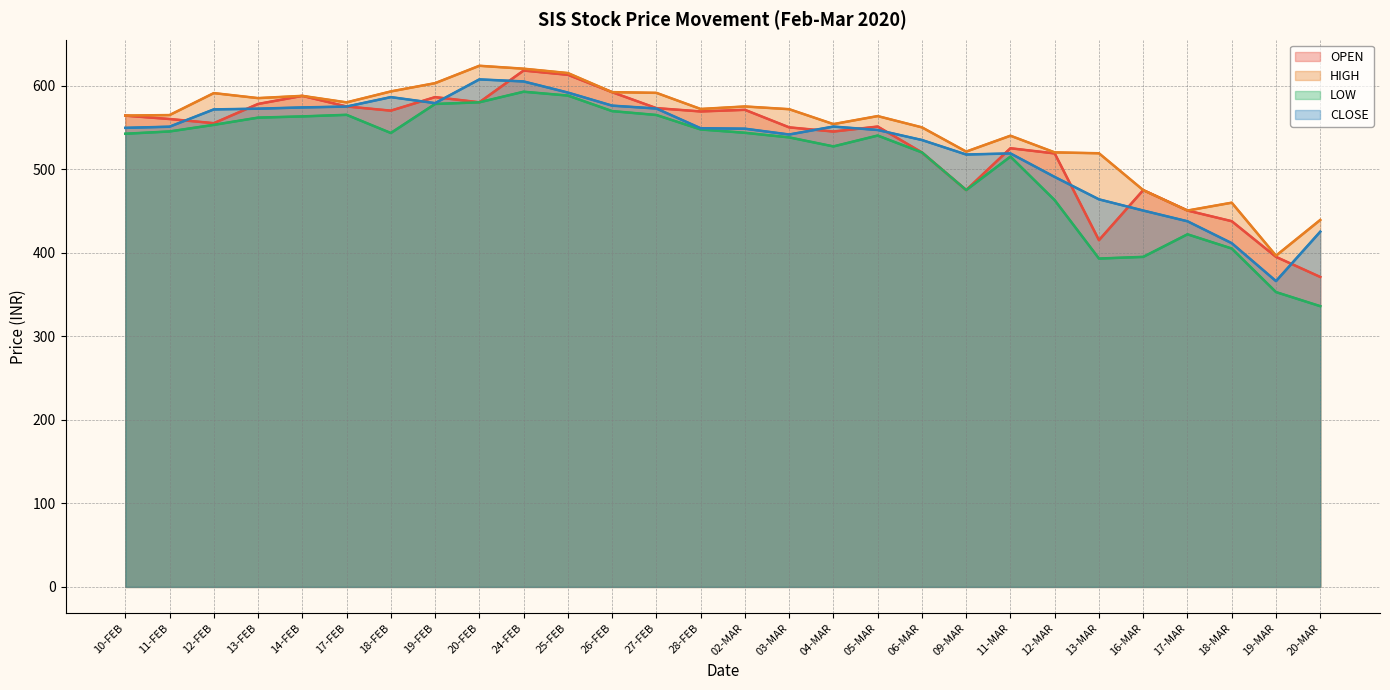

Reading left to right, what are all the values shown in this chart?

OPEN: 564.0	560.0	555.0	578.0	587.7	575.0	570.0	586.2	580.0	618.0	612.9	592.1	573.0	569.0	571.0	550.0	545.0	551.0	520.0	475.0	525.0	518.8	415.0	474.9	450.4	437.7	395.0	370.9
HIGH: 564.1	564.7	591.0	585.0	587.7	579.9	593.0	602.9	623.7	620.2	615.0	592.1	591.3	572.0	575.0	571.8	553.9	563.5	550.0	521.0	540.0	520.0	519.0	474.9	450.4	459.9	396.4	439.2
LOW: 542.4	545.1	553.0	561.6	563.1	565.0	543.2	578.0	580.0	592.6	588.0	569.5	564.8	547.5	543.5	538.0	527.2	540.2	520.0	475.0	515.0	462.9	393.0	395.0	422.0	405.0	352.9	336.0
CLOSE: 549.4	550.8	571.5	572.4	573.9	574.9	586.2	579.0	607.4	605.0	591.6	576.0	572.5	549.0	548.4	541.5	551.0	546.9	534.9	517.5	518.8	490.6	463.9	450.4	437.6	411.4	366.0	425.1